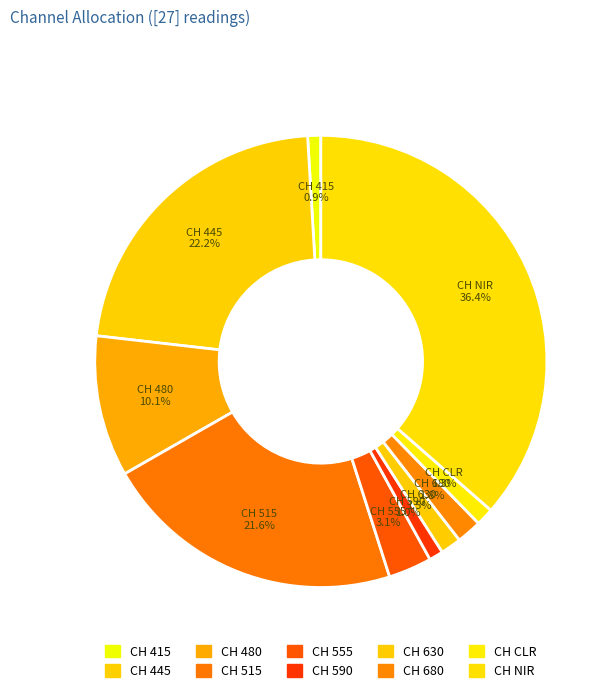

Which category has the biggest portion of the pie?

CH NIR